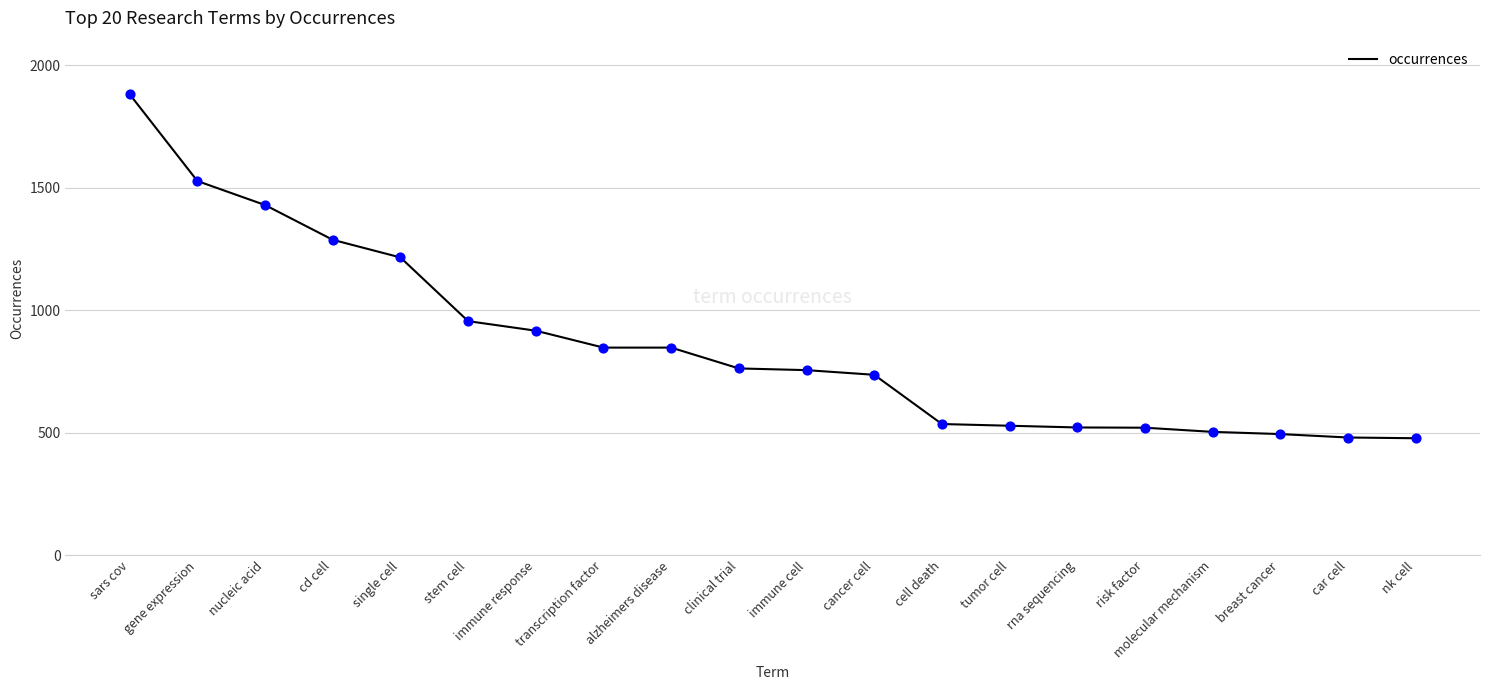

Which has a higher value, risk factor or immune response?

immune response